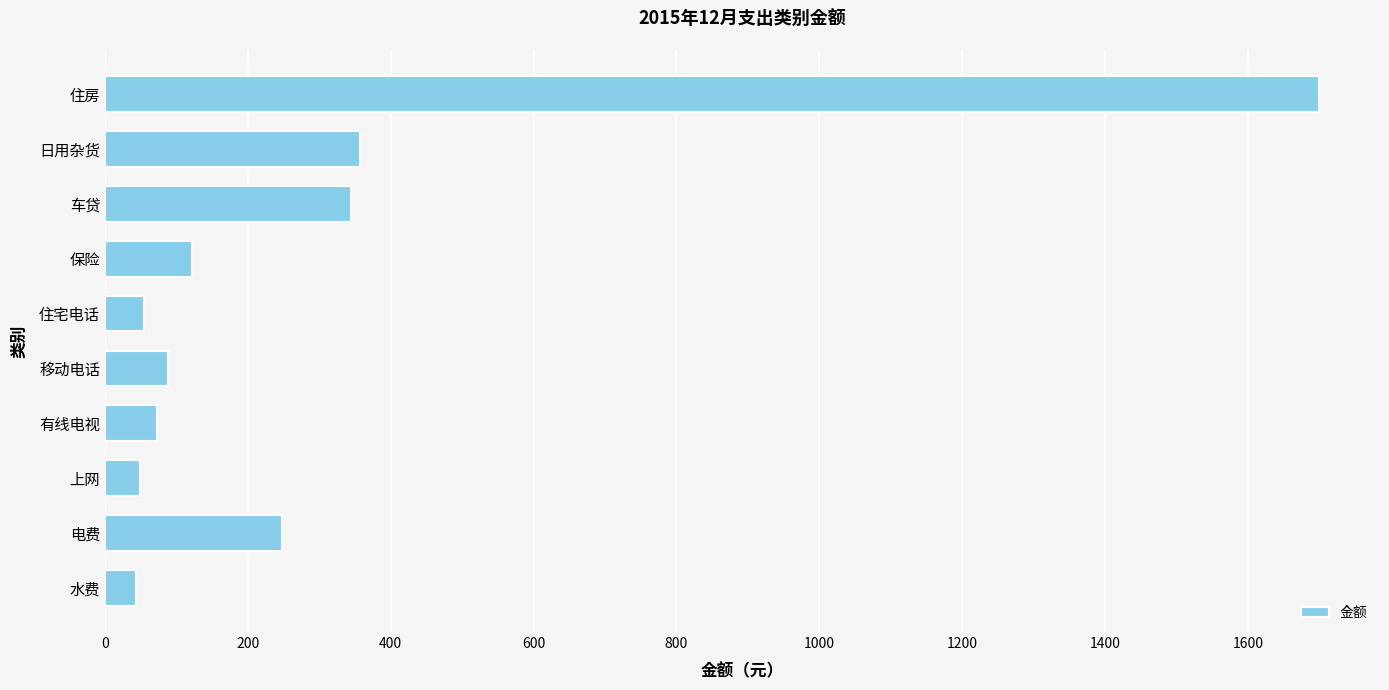

What is the change in value from 移动电话 to 车贷?

+256.7